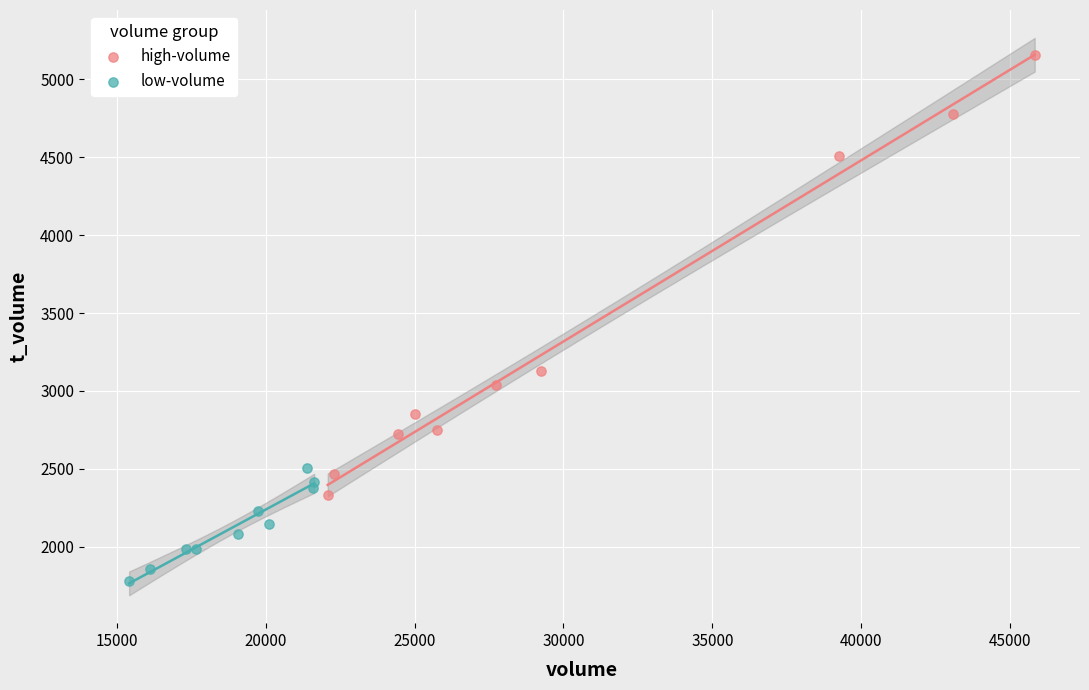

Which series reaches the minimum Y coordinate?

low-volume